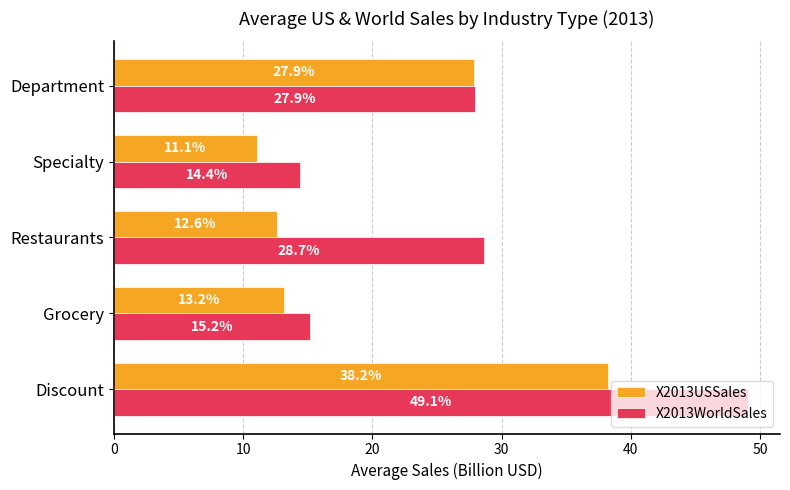

Which series has the largest range (max minus min)?

X2013WorldSales